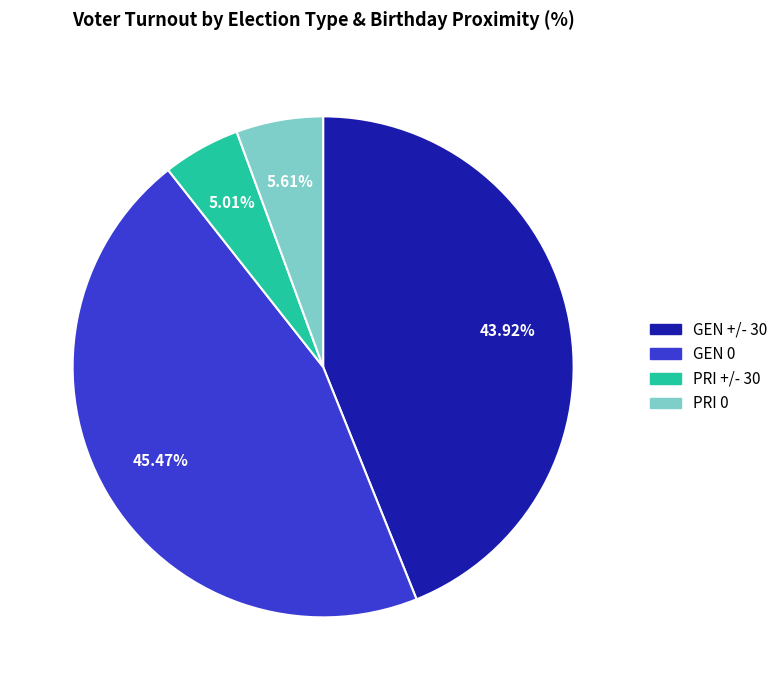

Is it true that GEN 0 is 45% of the pie?

True